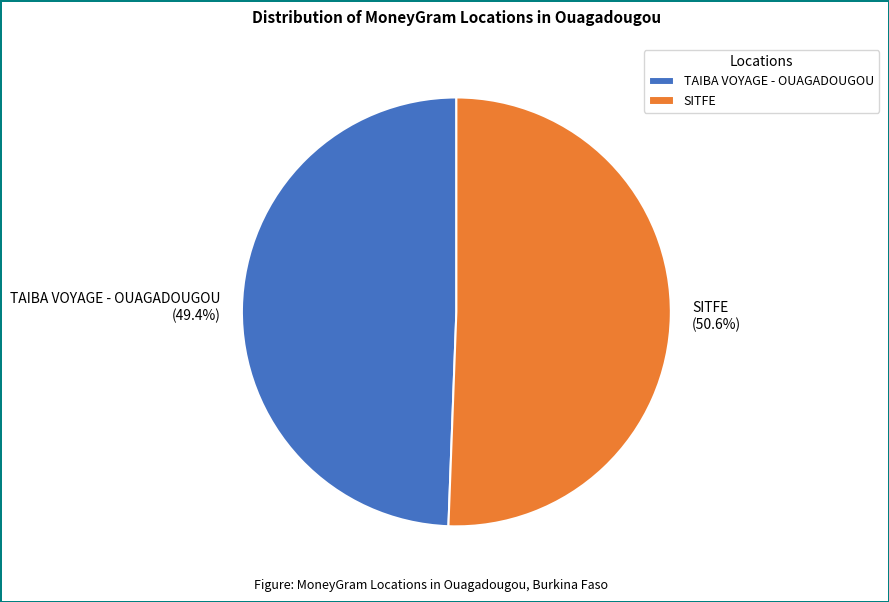

Which category accounts for the majority?

SITFE